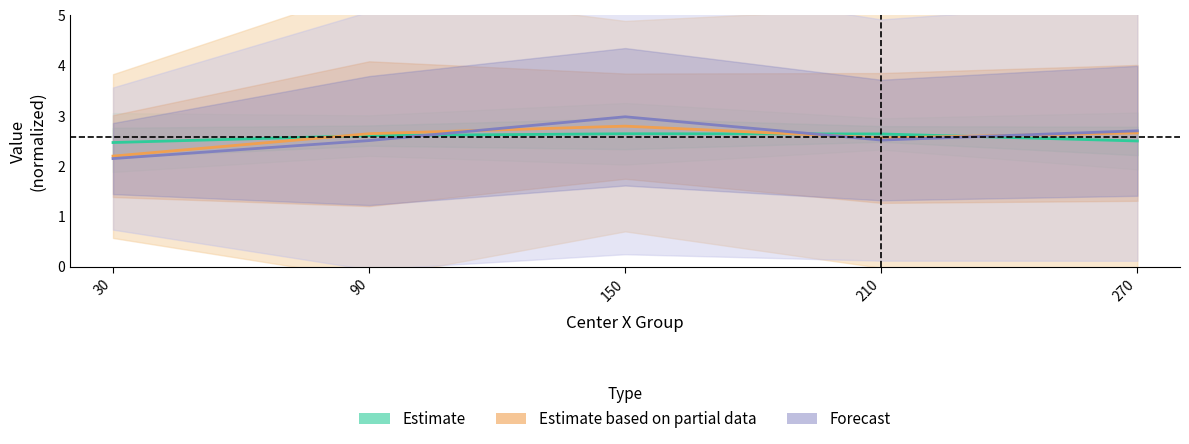

Between 210 and 270, which is larger?

210